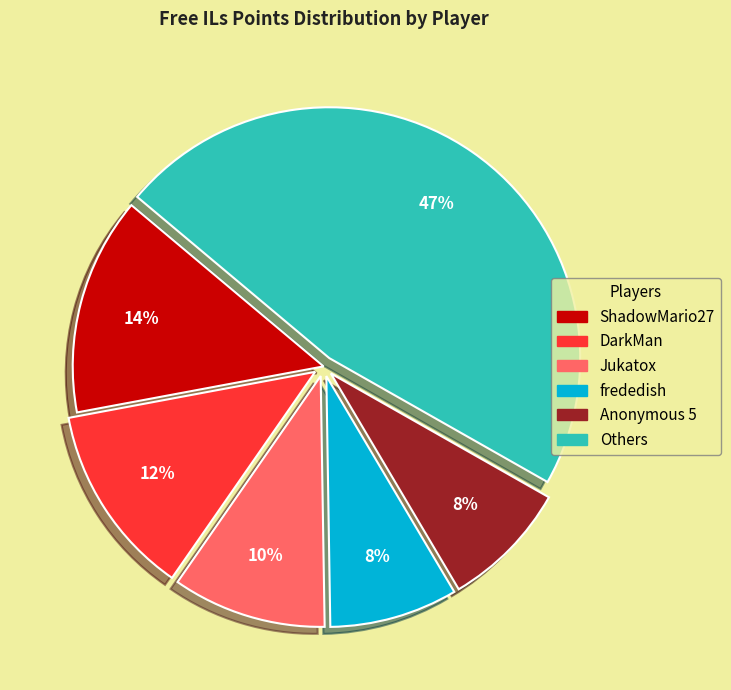

Does any single category account for the majority?

No